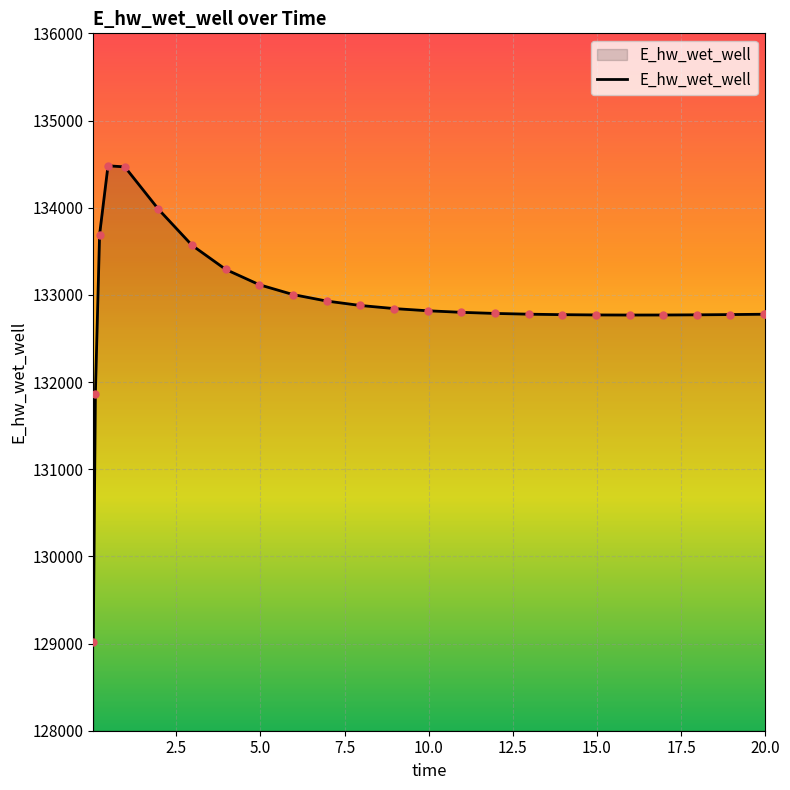

What is the greatest value displayed?

134480.5